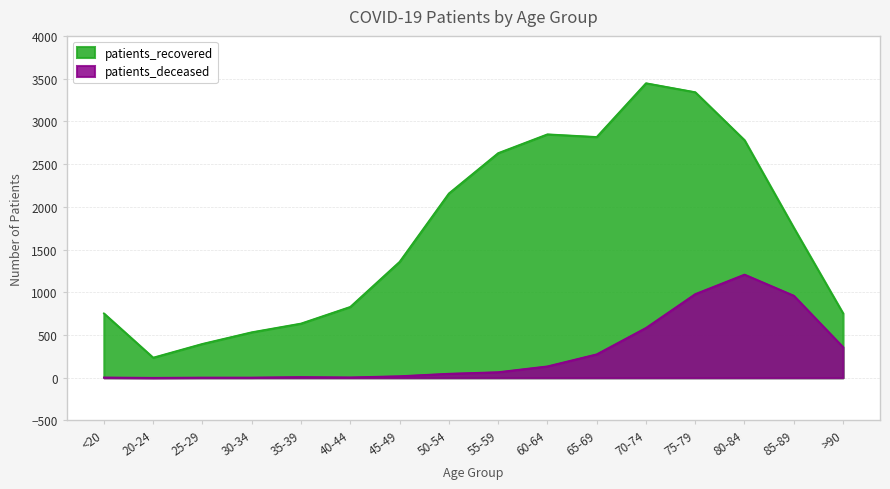

At 70-74, list the series in order from smallest to largest.

patients_deceased, patients_recovered